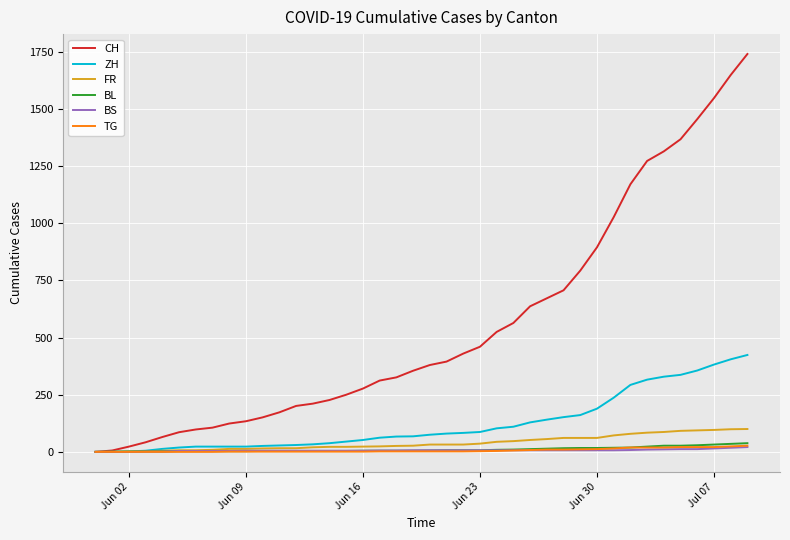

What is the highest value of the ZH series?

424